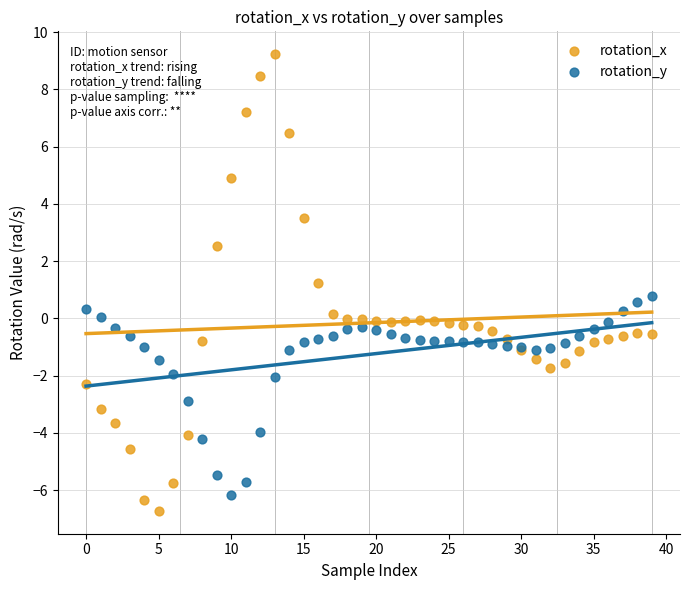

Which series has the widest spread of Y values?

rotation_x